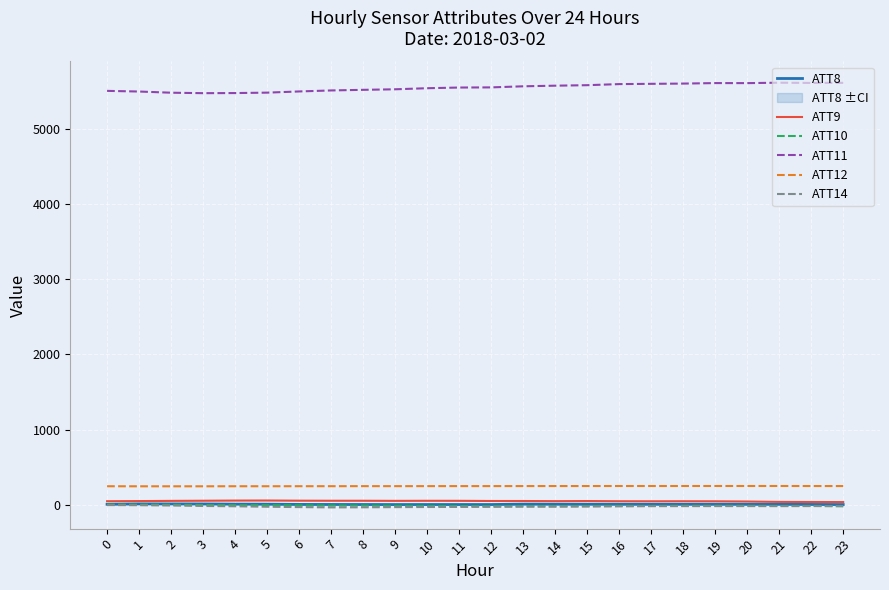

Which category has the highest value in the ATT8 series?

1